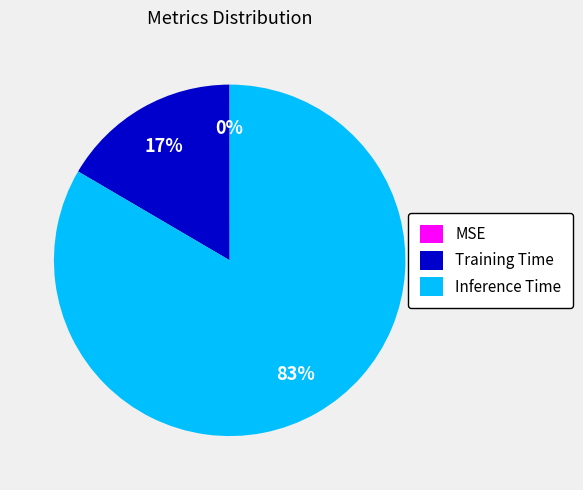

To the nearest percent, what is the difference between the largest and smallest slice percentages?

83%